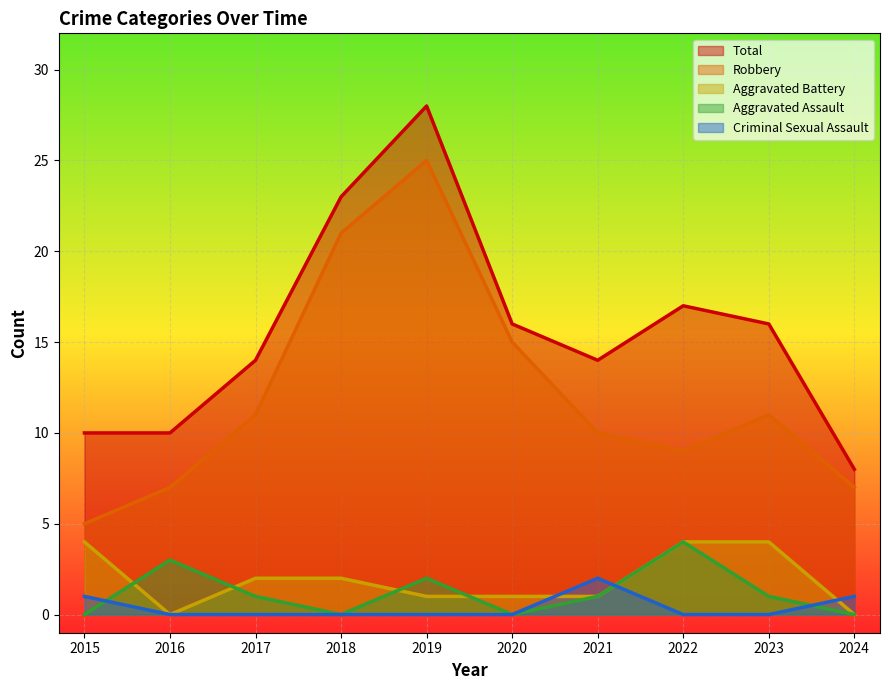

At 2023, list the series in order from largest to smallest.

Total, Robbery, Aggravated Battery, Aggravated Assault, Criminal Sexual Assault